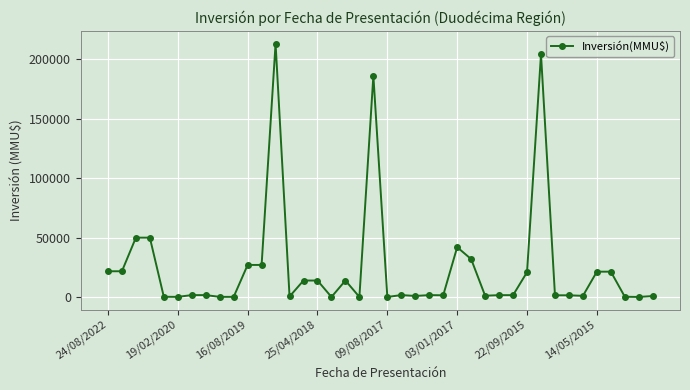

What is the greatest value displayed?

213000